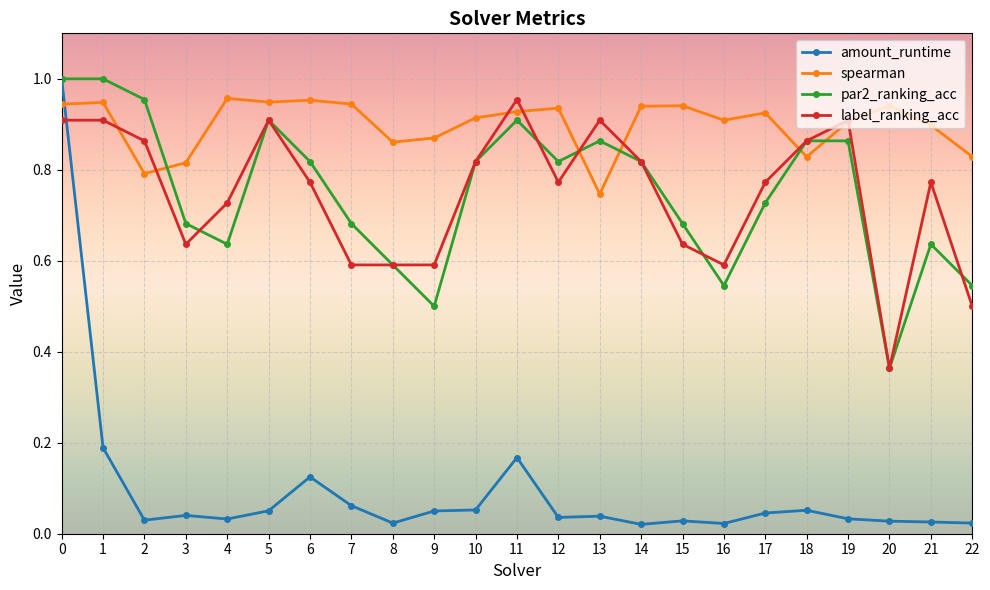

True or false: label_ranking_acc has a value of 1.1 at 10.

False